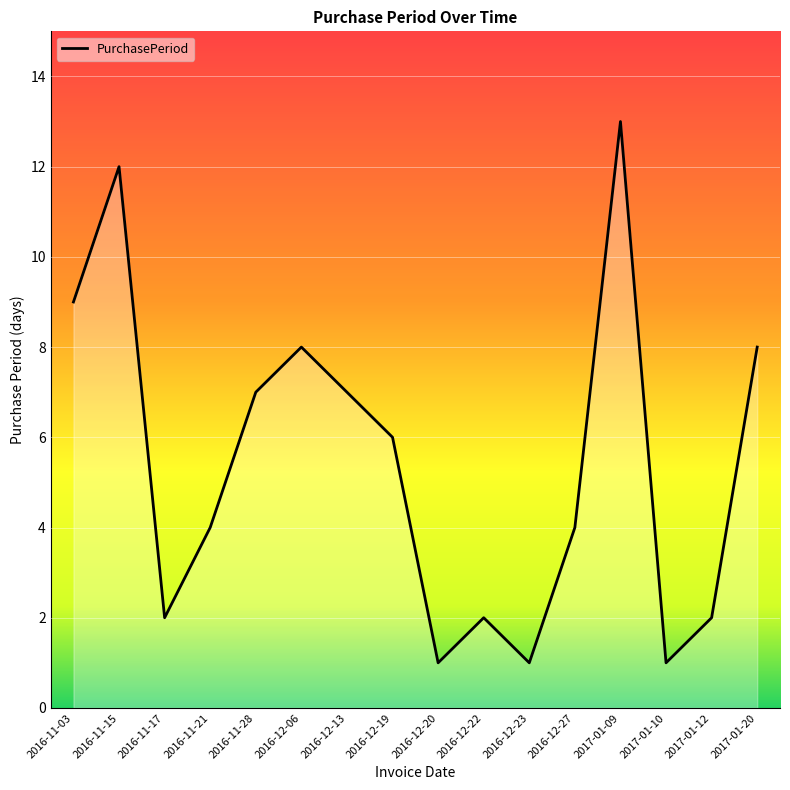

What is the difference between the second highest and second lowest values?

11